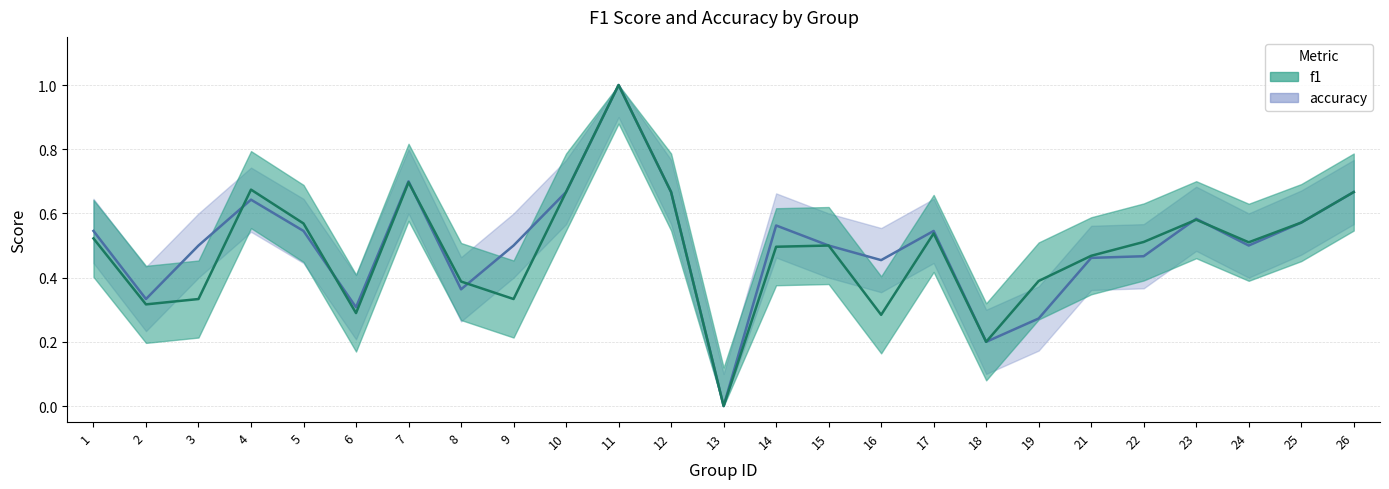

After their last crossing, which series has the higher values: f1 or accuracy?

f1